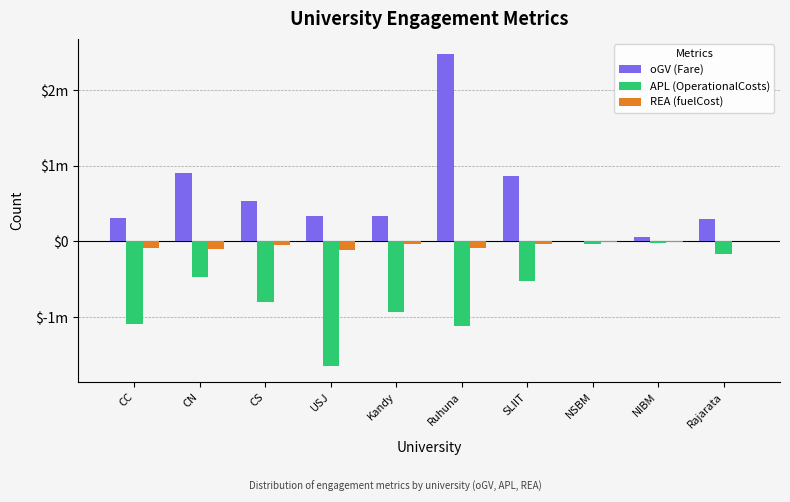

What are all the series names shown in the legend?

oGV (Fare), APL (OperationalCosts), REA (fuelCost)